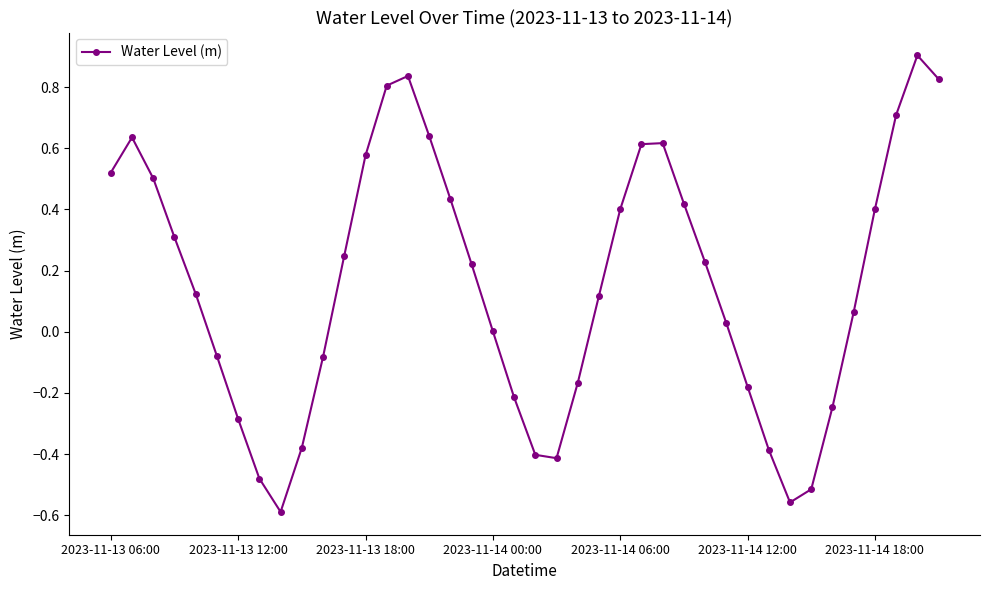

Is this an area chart (filled region under the line)?

No